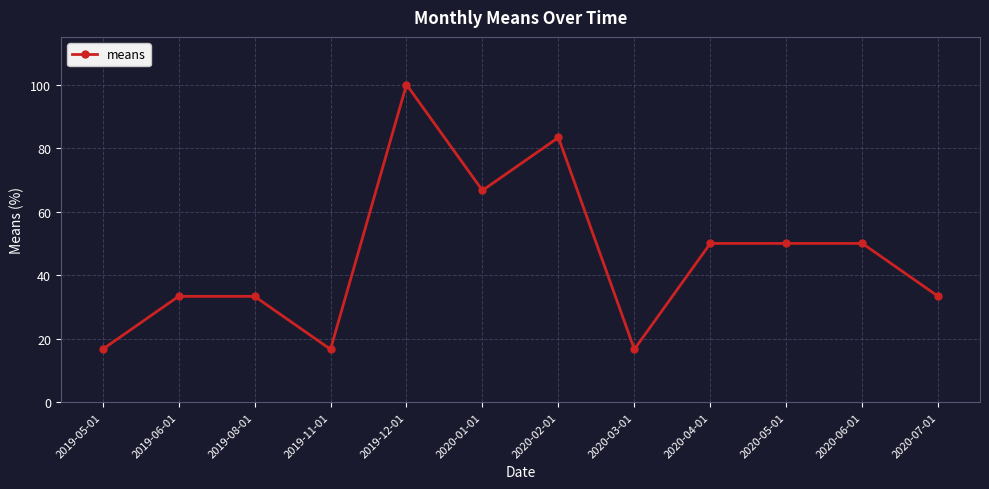

The value at 2020-05-01 is 18.5. True or false?

False